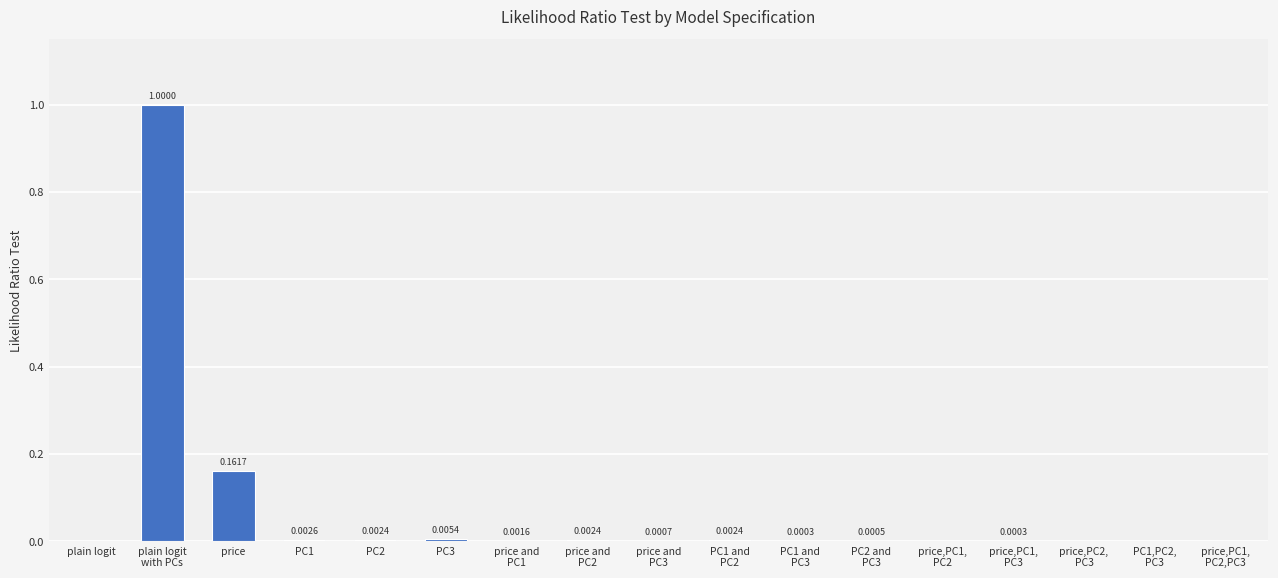

How many data points does each series have?

17